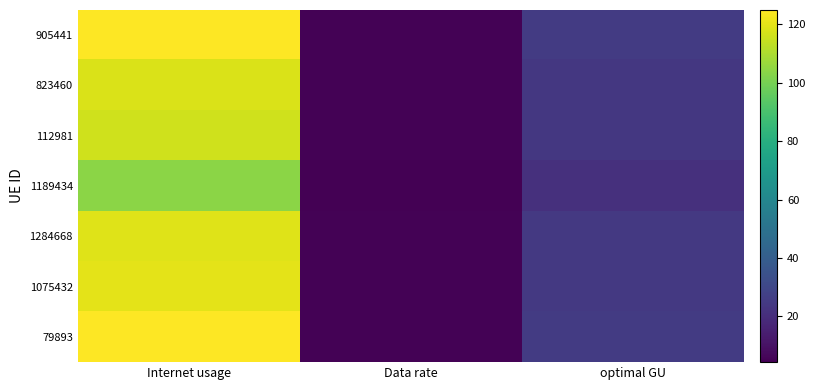

Rank the series by their maximum value, from highest to lowest.

79893, 905441, 1075432, 1284668, 823460, 112981, 1189434